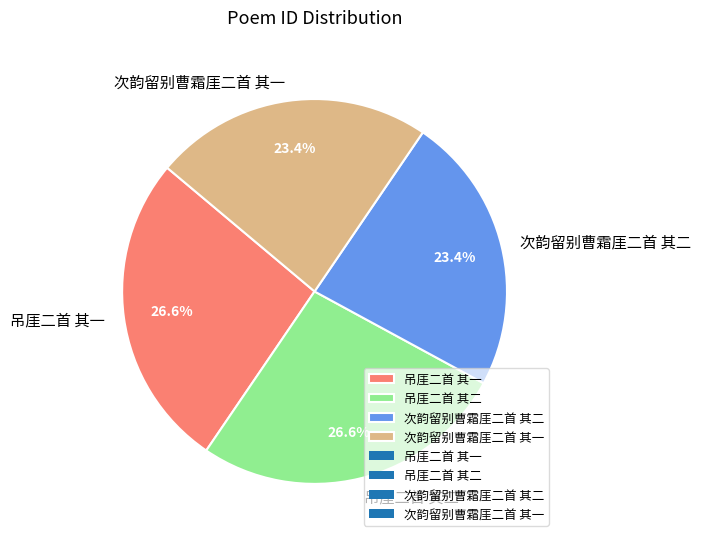

Approximately how many times larger is the value at 次韵留别曹霜厓二首 其一 compared to 吊厓二首 其一?

0.9